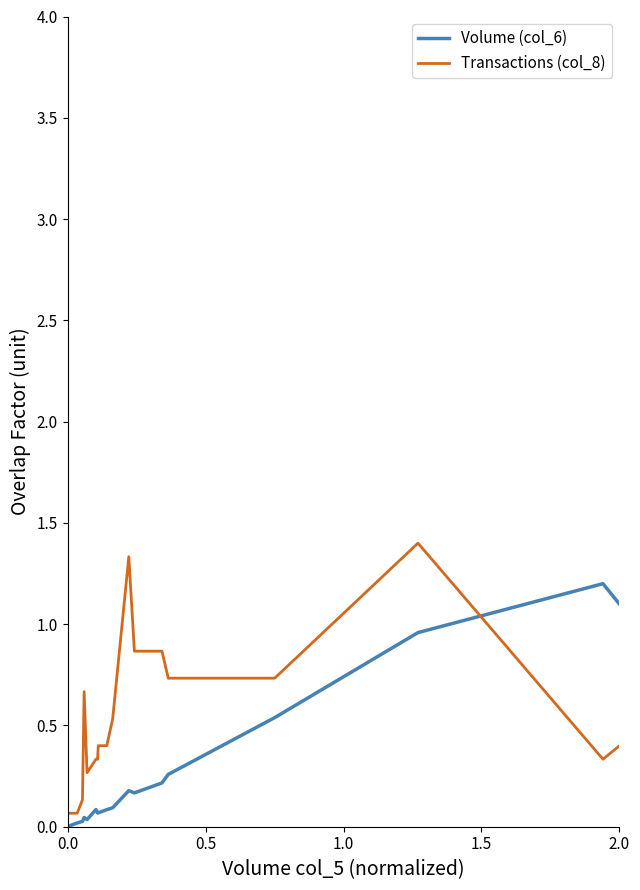

True or false: Transactions (col_8) and Volume (col_6) intersect in this chart.

True